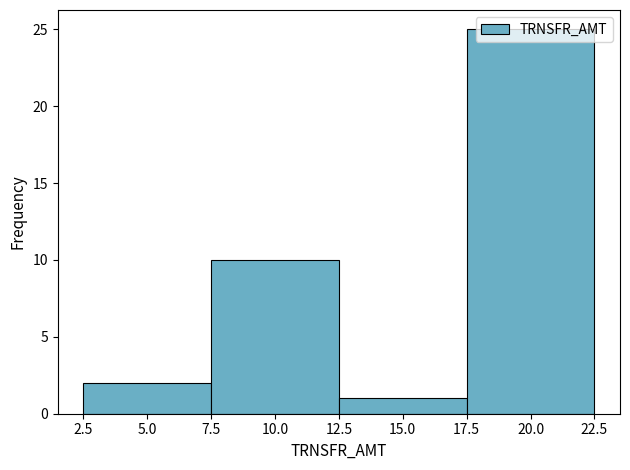

Reading left to right, list every bar in this chart as the range it spans on the x-axis followed by its height. The values are not printed on the chart, so give them approximately, as read against the axis.

2.5 to 7.5: 2
7.5 to 12.5: 10
12.5 to 17.5: 1
17.5 to 22.5: 25